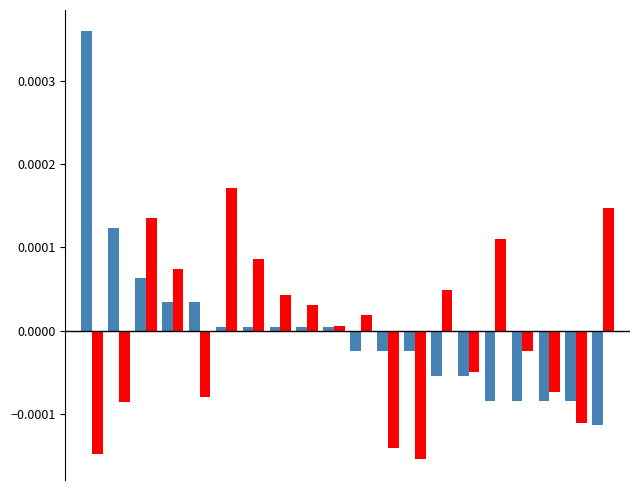

Count the number of data series in this chart.

2